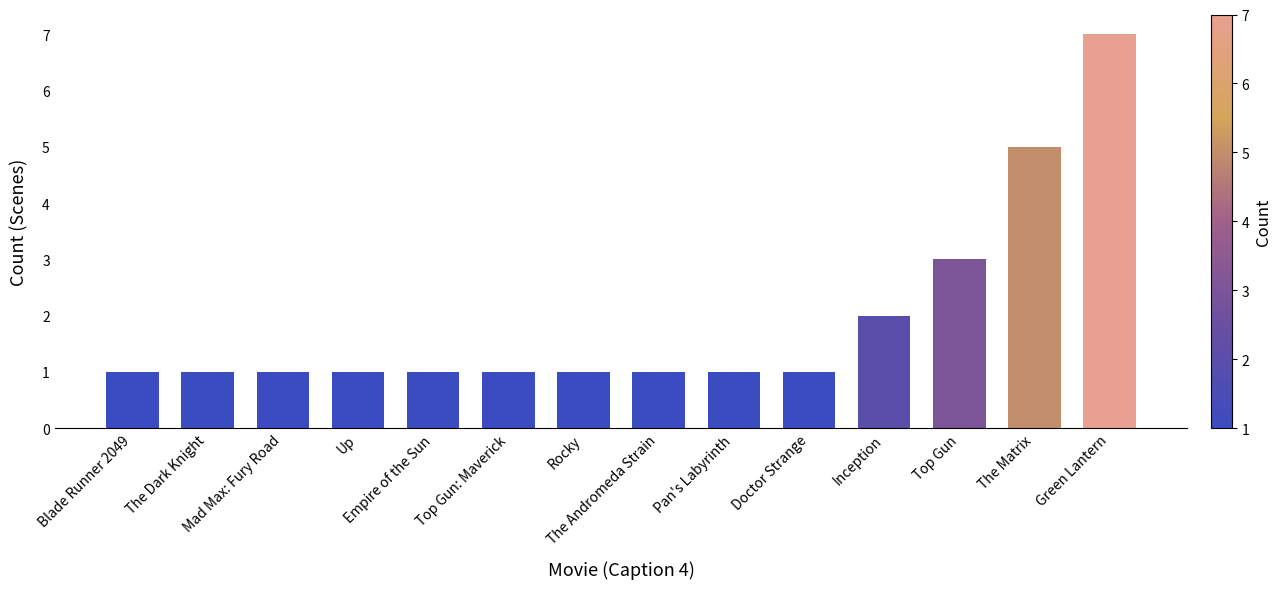

What is the greatest value displayed?

7